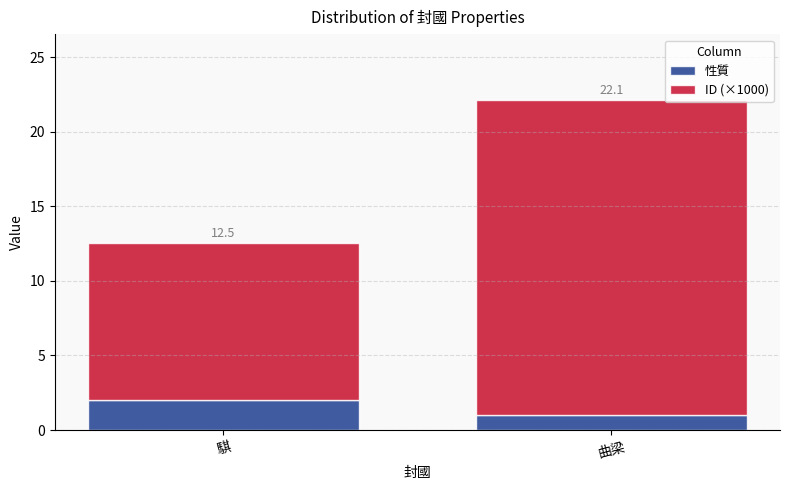

What is the label of the 2nd bar from the left?

曲梁